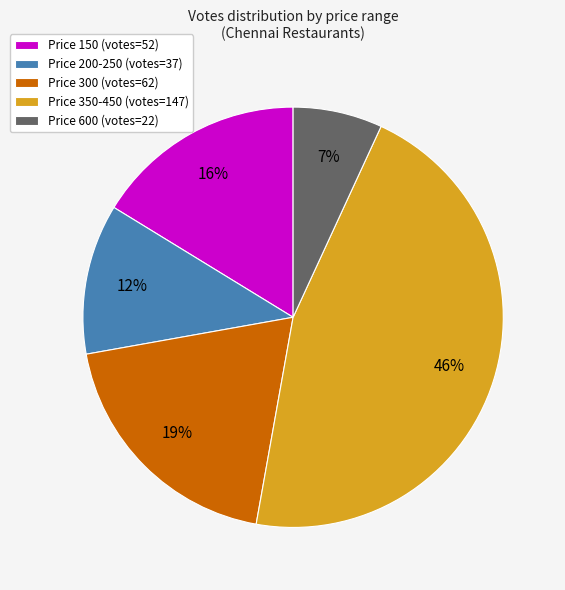

Is it true that Price 200-250 (votes=37) is 23% of the pie?

False